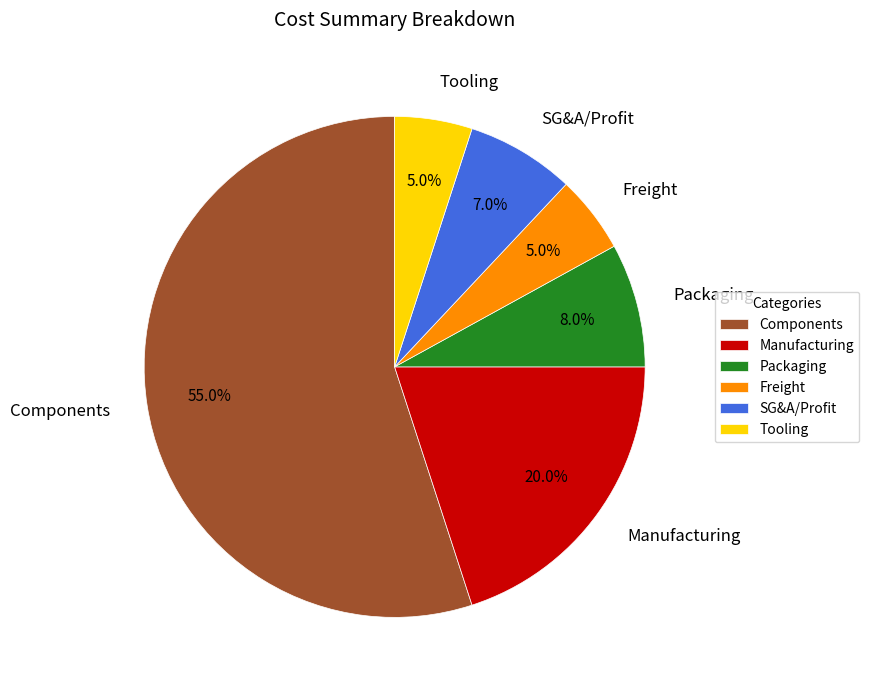

How many segments does this pie chart have?

6